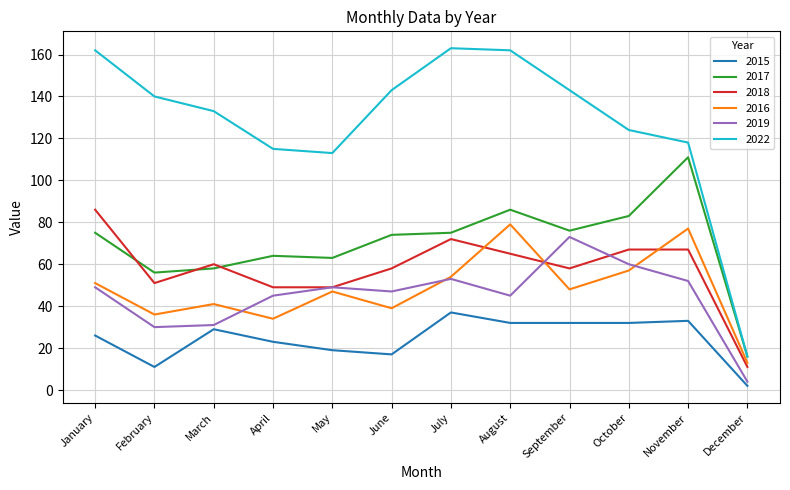

What is the total value across all series at April?

330